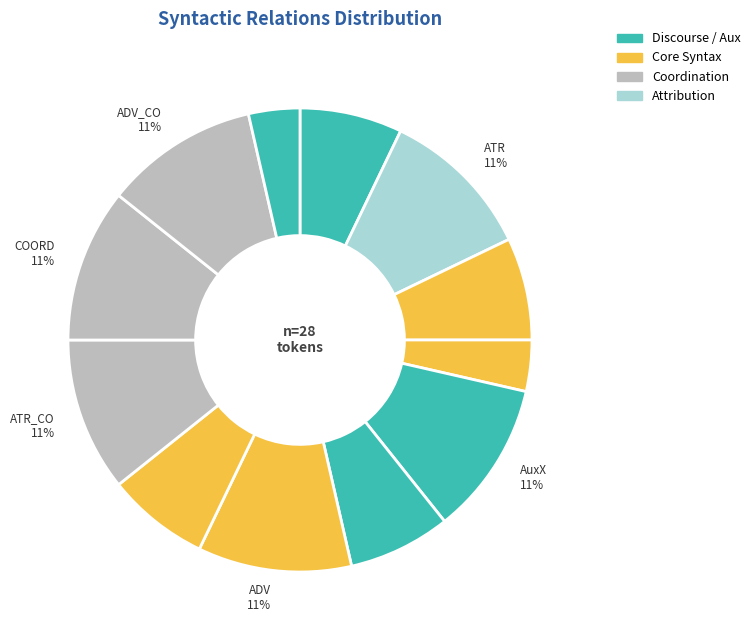

Count the number of slices in the pie.

12